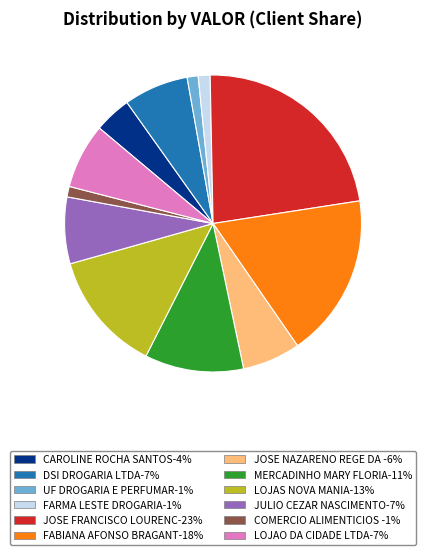

Is there any slice that represents more than half of the pie?

No